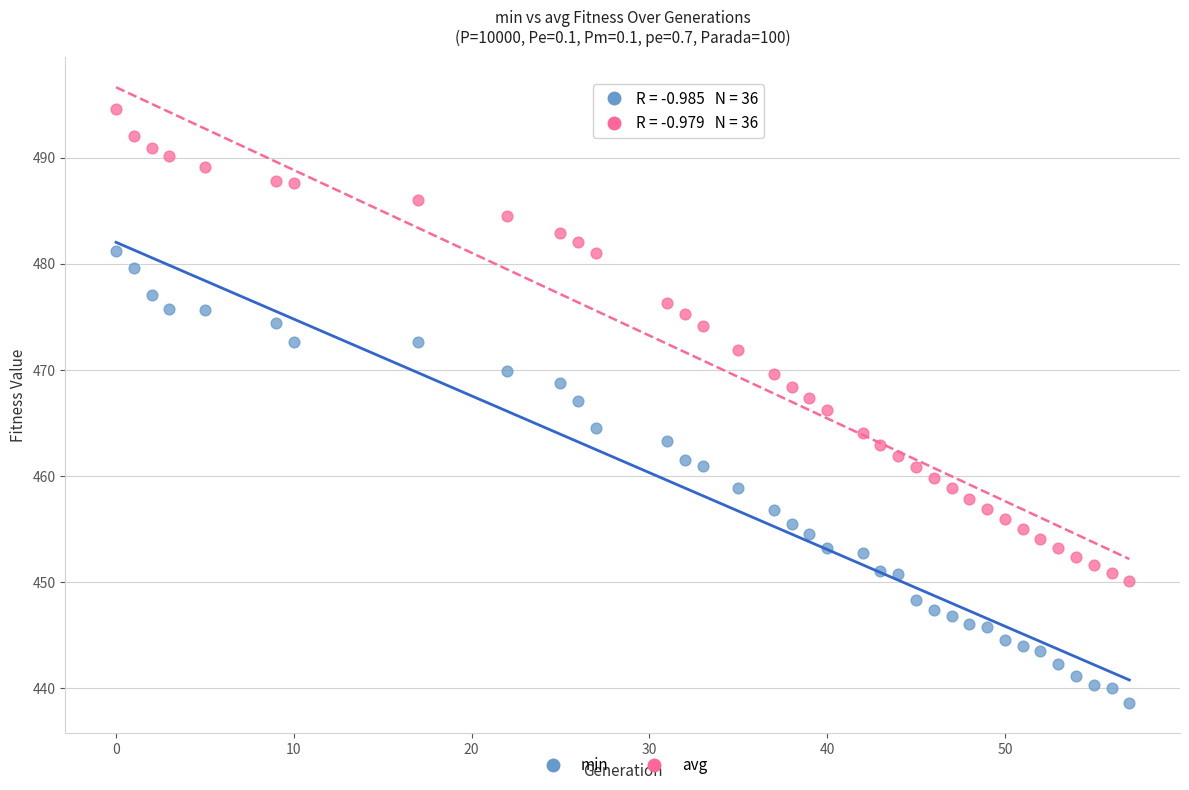

Which series reaches the minimum Y coordinate?

min